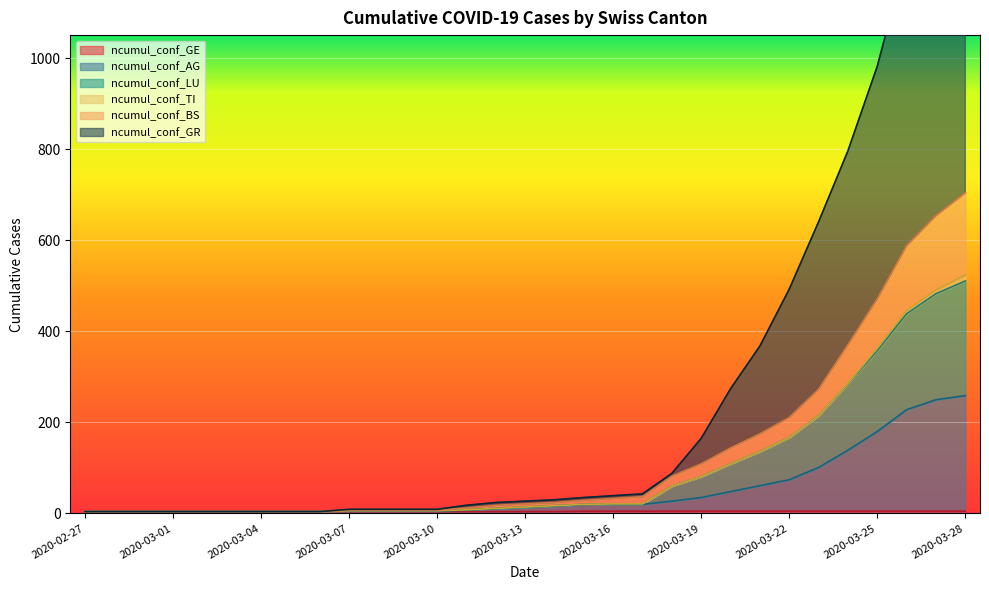

What is the sum of all ncumul_conf_GE values?

138